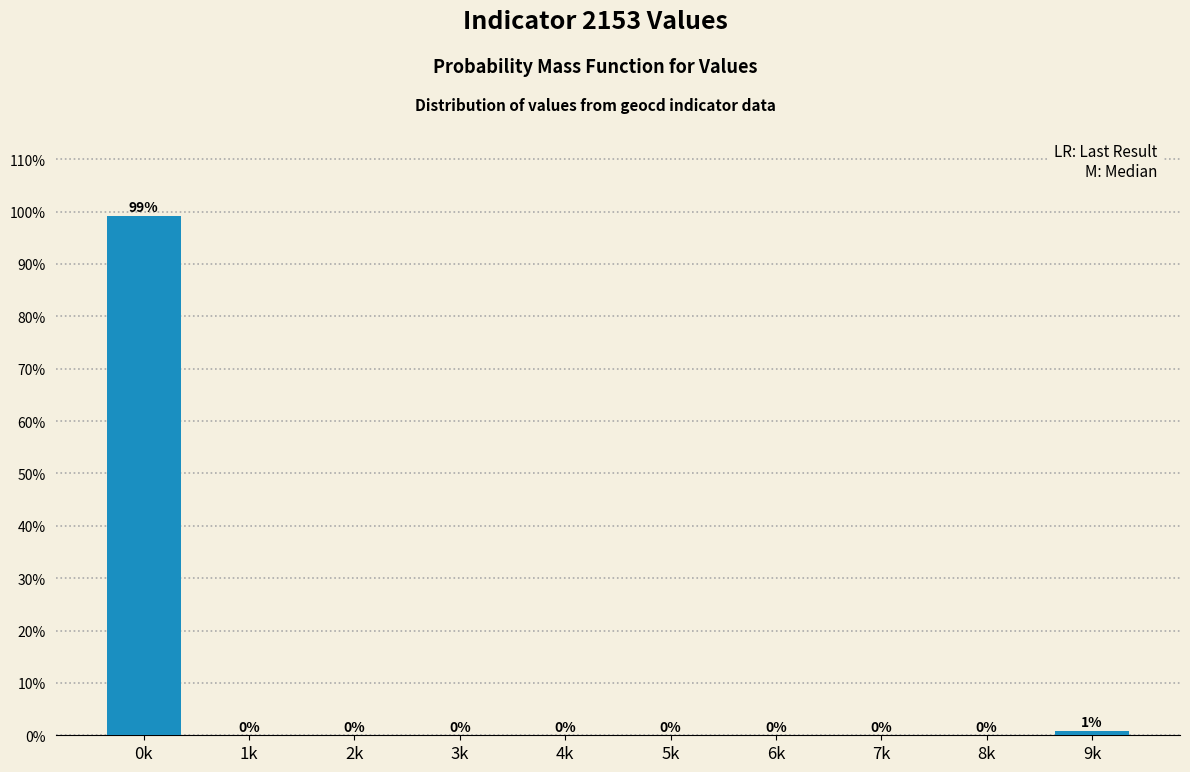

What is the sum of all values?

100.0